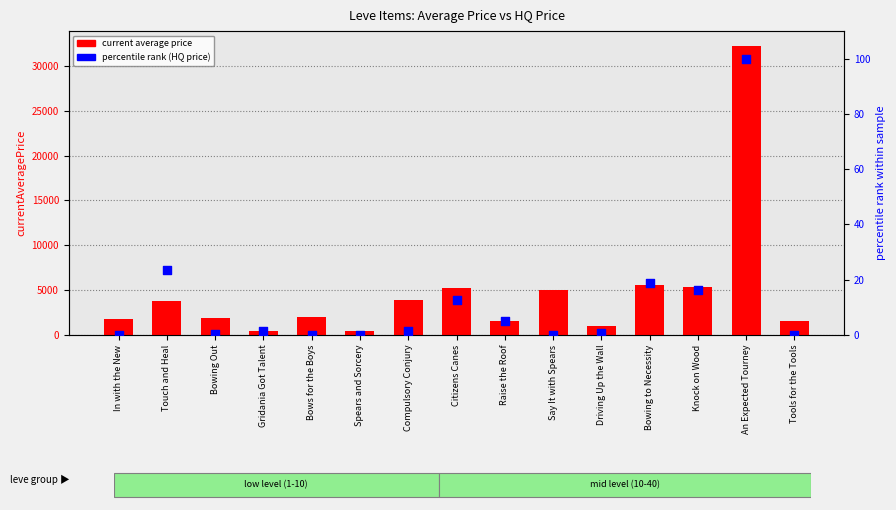

Which series has the largest total across all categories?

current average price